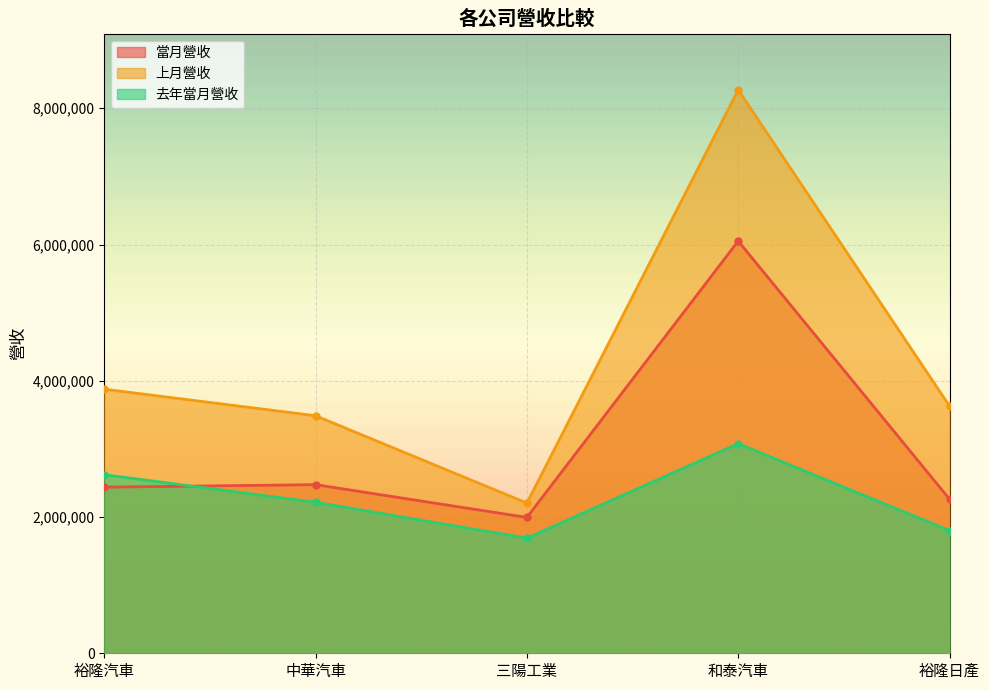

Which series has the largest total across all categories?

上月營收